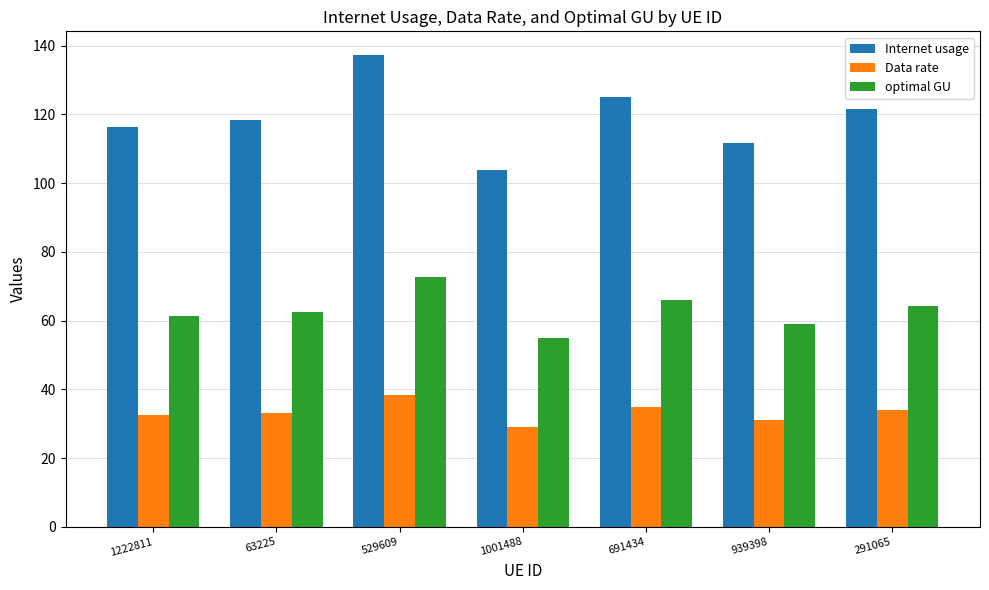

Reading left to right, list all the values displayed in this chart.

Internet usage: 116.2	118.3	137.3	103.7	125.0	111.7	121.6
Data rate: 32.5	33.1	38.4	29.0	35.0	31.2	34.0
optimal GU: 61.5	62.6	72.6	54.8	66.1	59.1	64.3